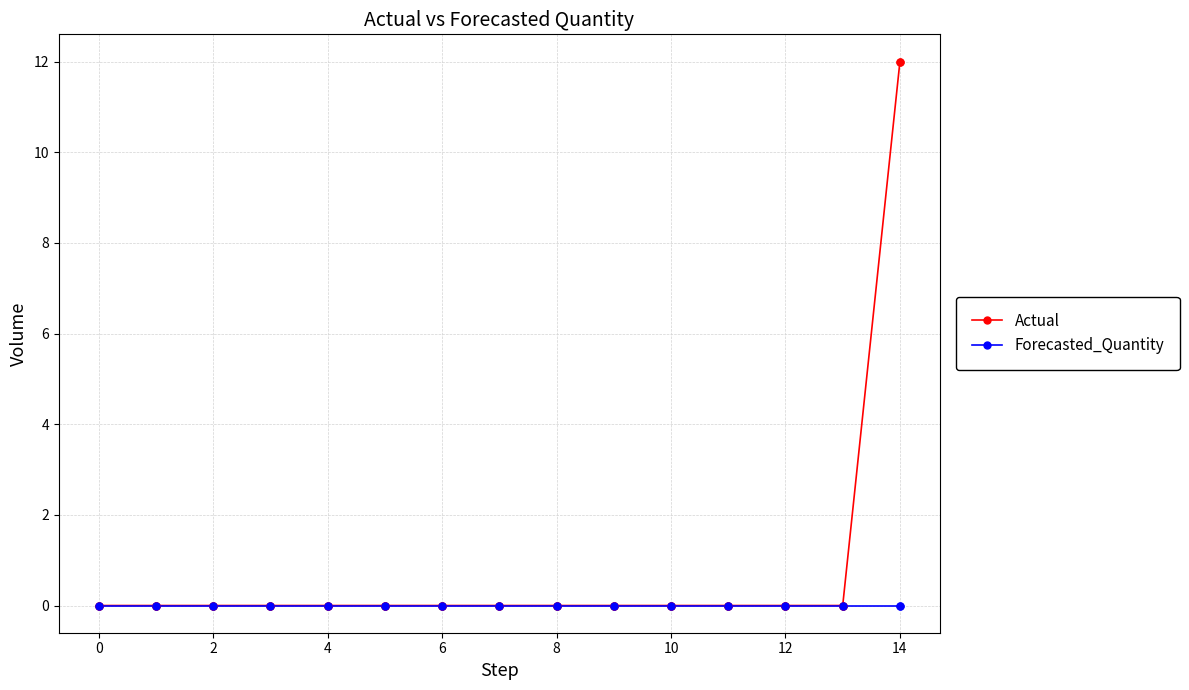

Which series has the widest spread of values?

Actual